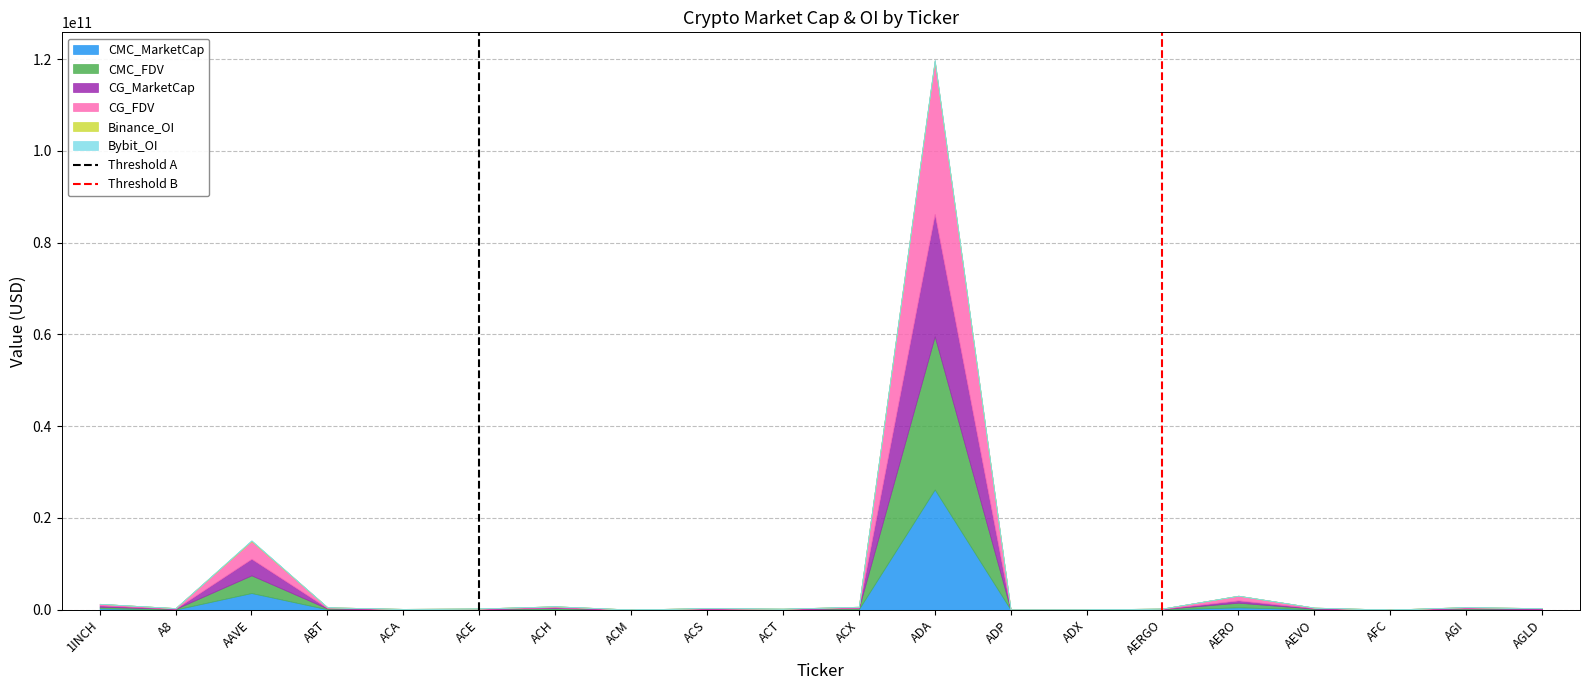

What is the sum of all Threshold A values?

1